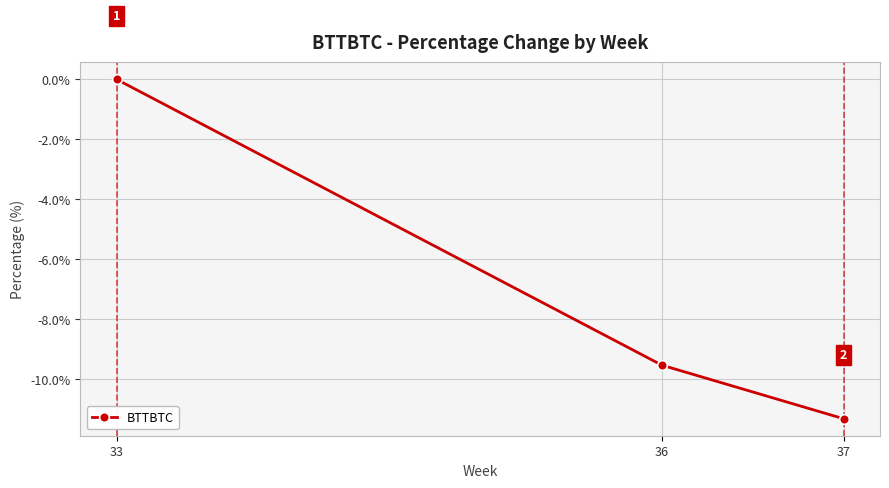

How many negative values are there?

2